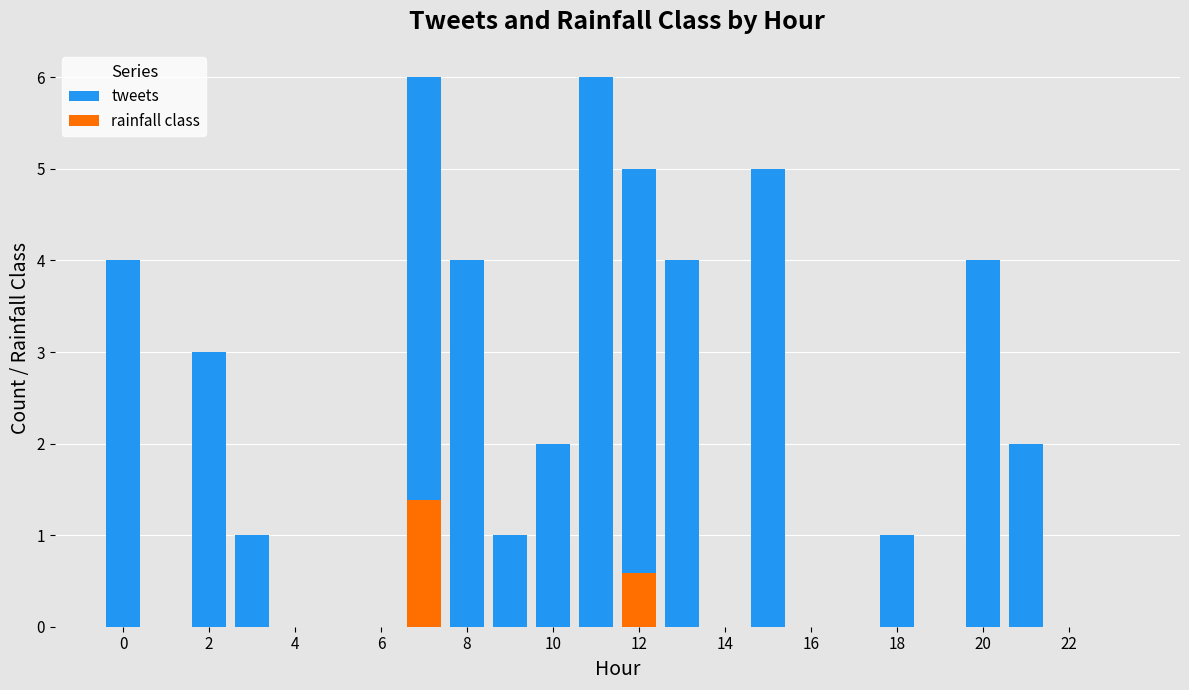

Between 18 and 21, which is larger?

21